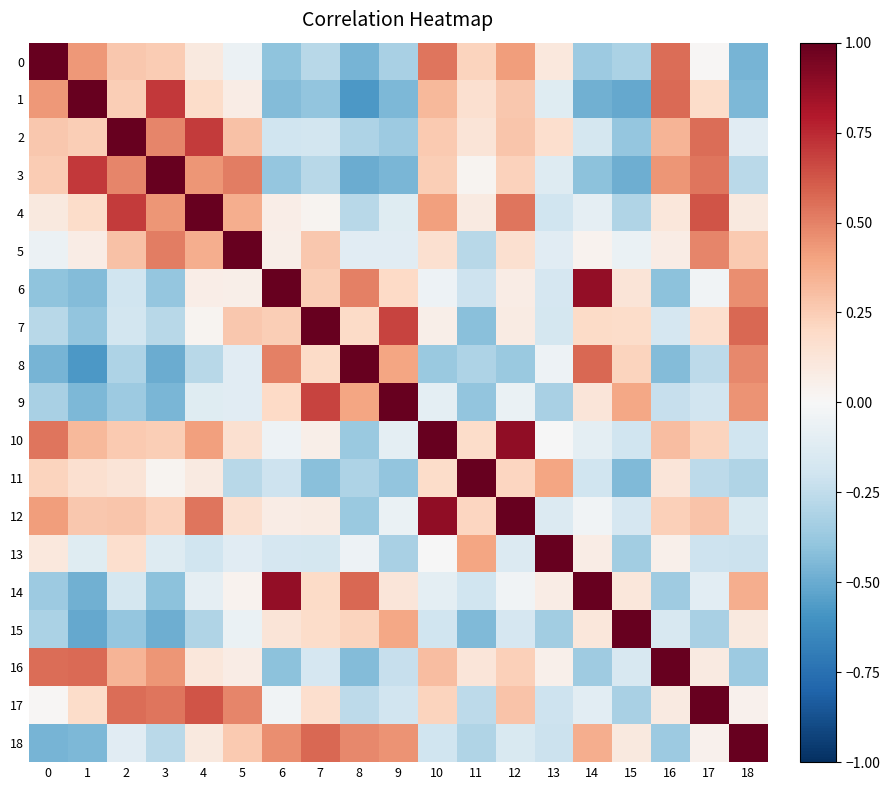

Reading left to right, transcribe all the data shown in this chart.

0: 0=1.0	1=0.4	2=0.3	3=0.3	4=0.1	5=-0.1	6=-0.4	7=-0.3	8=-0.5	9=-0.3	10=0.5	11=0.2	12=0.4	13=0.1	14=-0.4	15=-0.3	16=0.6	17=0.0	18=-0.5
1: 0=0.4	1=1.0	2=0.2	3=0.7	4=0.2	5=0.1	6=-0.4	7=-0.4	8=-0.6	9=-0.5	10=0.3	11=0.2	12=0.3	13=-0.1	14=-0.5	15=-0.5	16=0.6	17=0.2	18=-0.4
2: 0=0.3	1=0.2	2=1.0	3=0.5	4=0.7	5=0.3	6=-0.2	7=-0.2	8=-0.3	9=-0.4	10=0.3	11=0.1	12=0.3	13=0.2	14=-0.2	15=-0.4	16=0.3	17=0.6	18=-0.1
3: 0=0.3	1=0.7	2=0.5	3=1.0	4=0.4	5=0.5	6=-0.4	7=-0.3	8=-0.5	9=-0.5	10=0.2	11=0.0	12=0.2	13=-0.1	14=-0.4	15=-0.5	16=0.4	17=0.5	18=-0.3
4: 0=0.1	1=0.2	2=0.7	3=0.4	4=1.0	5=0.4	6=0.1	7=0.0	8=-0.3	9=-0.1	10=0.4	11=0.1	12=0.5	13=-0.2	14=-0.1	15=-0.3	16=0.1	17=0.6	18=0.1
5: 0=-0.1	1=0.1	2=0.3	3=0.5	4=0.4	5=1.0	6=0.1	7=0.3	8=-0.1	9=-0.1	10=0.2	11=-0.3	12=0.2	13=-0.1	14=0.0	15=-0.1	16=0.1	17=0.5	18=0.3
6: 0=-0.4	1=-0.4	2=-0.2	3=-0.4	4=0.1	5=0.1	6=1.0	7=0.2	8=0.5	9=0.2	10=-0.1	11=-0.2	12=0.1	13=-0.2	14=0.9	15=0.1	16=-0.4	17=-0.0	18=0.5
7: 0=-0.3	1=-0.4	2=-0.2	3=-0.3	4=0.0	5=0.3	6=0.2	7=1.0	8=0.2	9=0.7	10=0.1	11=-0.4	12=0.1	13=-0.2	14=0.2	15=0.2	16=-0.2	17=0.2	18=0.6
8: 0=-0.5	1=-0.6	2=-0.3	3=-0.5	4=-0.3	5=-0.1	6=0.5	7=0.2	8=1.0	9=0.4	10=-0.4	11=-0.3	12=-0.4	13=-0.1	14=0.6	15=0.2	16=-0.4	17=-0.3	18=0.5
9: 0=-0.3	1=-0.5	2=-0.4	3=-0.5	4=-0.1	5=-0.1	6=0.2	7=0.7	8=0.4	9=1.0	10=-0.1	11=-0.4	12=-0.1	13=-0.3	14=0.1	15=0.4	16=-0.2	17=-0.2	18=0.4
10: 0=0.5	1=0.3	2=0.3	3=0.2	4=0.4	5=0.2	6=-0.1	7=0.1	8=-0.4	9=-0.1	10=1.0	11=0.2	12=0.9	13=-0.0	14=-0.1	15=-0.2	16=0.3	17=0.2	18=-0.2
11: 0=0.2	1=0.2	2=0.1	3=0.0	4=0.1	5=-0.3	6=-0.2	7=-0.4	8=-0.3	9=-0.4	10=0.2	11=1.0	12=0.2	13=0.4	14=-0.2	15=-0.4	16=0.1	17=-0.3	18=-0.3
12: 0=0.4	1=0.3	2=0.3	3=0.2	4=0.5	5=0.2	6=0.1	7=0.1	8=-0.4	9=-0.1	10=0.9	11=0.2	12=1.0	13=-0.1	14=-0.0	15=-0.2	16=0.2	17=0.3	18=-0.2
13: 0=0.1	1=-0.1	2=0.2	3=-0.1	4=-0.2	5=-0.1	6=-0.2	7=-0.2	8=-0.1	9=-0.3	10=-0.0	11=0.4	12=-0.1	13=1.0	14=0.1	15=-0.3	16=0.0	17=-0.2	18=-0.2
14: 0=-0.4	1=-0.5	2=-0.2	3=-0.4	4=-0.1	5=0.0	6=0.9	7=0.2	8=0.6	9=0.1	10=-0.1	11=-0.2	12=-0.0	13=0.1	14=1.0	15=0.1	16=-0.4	17=-0.1	18=0.4
15: 0=-0.3	1=-0.5	2=-0.4	3=-0.5	4=-0.3	5=-0.1	6=0.1	7=0.2	8=0.2	9=0.4	10=-0.2	11=-0.4	12=-0.2	13=-0.3	14=0.1	15=1.0	16=-0.2	17=-0.3	18=0.1
16: 0=0.6	1=0.6	2=0.3	3=0.4	4=0.1	5=0.1	6=-0.4	7=-0.2	8=-0.4	9=-0.2	10=0.3	11=0.1	12=0.2	13=0.0	14=-0.4	15=-0.2	16=1.0	17=0.1	18=-0.4
17: 0=0.0	1=0.2	2=0.6	3=0.5	4=0.6	5=0.5	6=-0.0	7=0.2	8=-0.3	9=-0.2	10=0.2	11=-0.3	12=0.3	13=-0.2	14=-0.1	15=-0.3	16=0.1	17=1.0	18=0.0
18: 0=-0.5	1=-0.4	2=-0.1	3=-0.3	4=0.1	5=0.3	6=0.5	7=0.6	8=0.5	9=0.4	10=-0.2	11=-0.3	12=-0.2	13=-0.2	14=0.4	15=0.1	16=-0.4	17=0.0	18=1.0